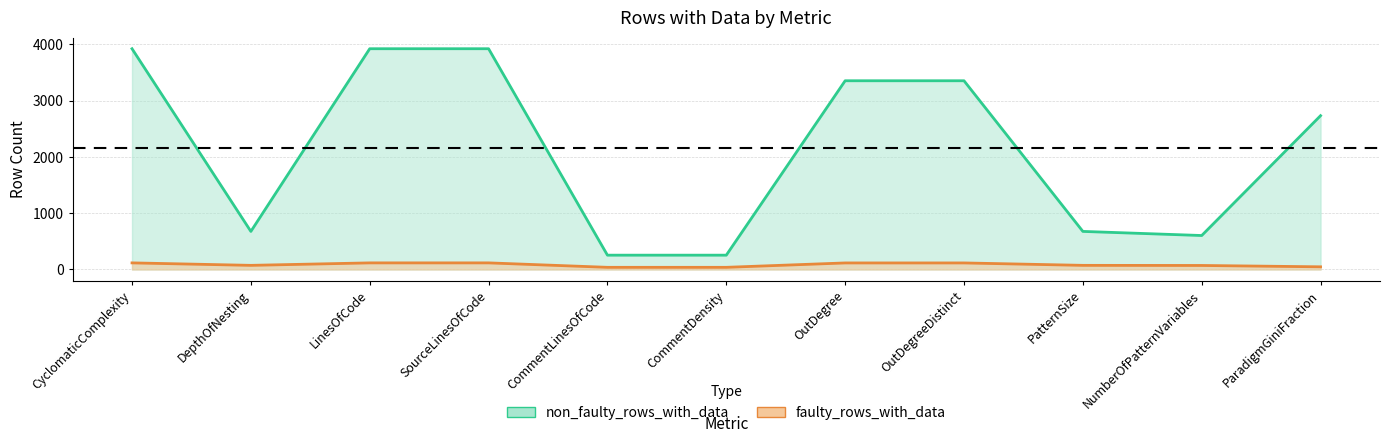

True or false: non_faulty_rows_with_data and faulty_rows_with_data intersect in this chart.

False